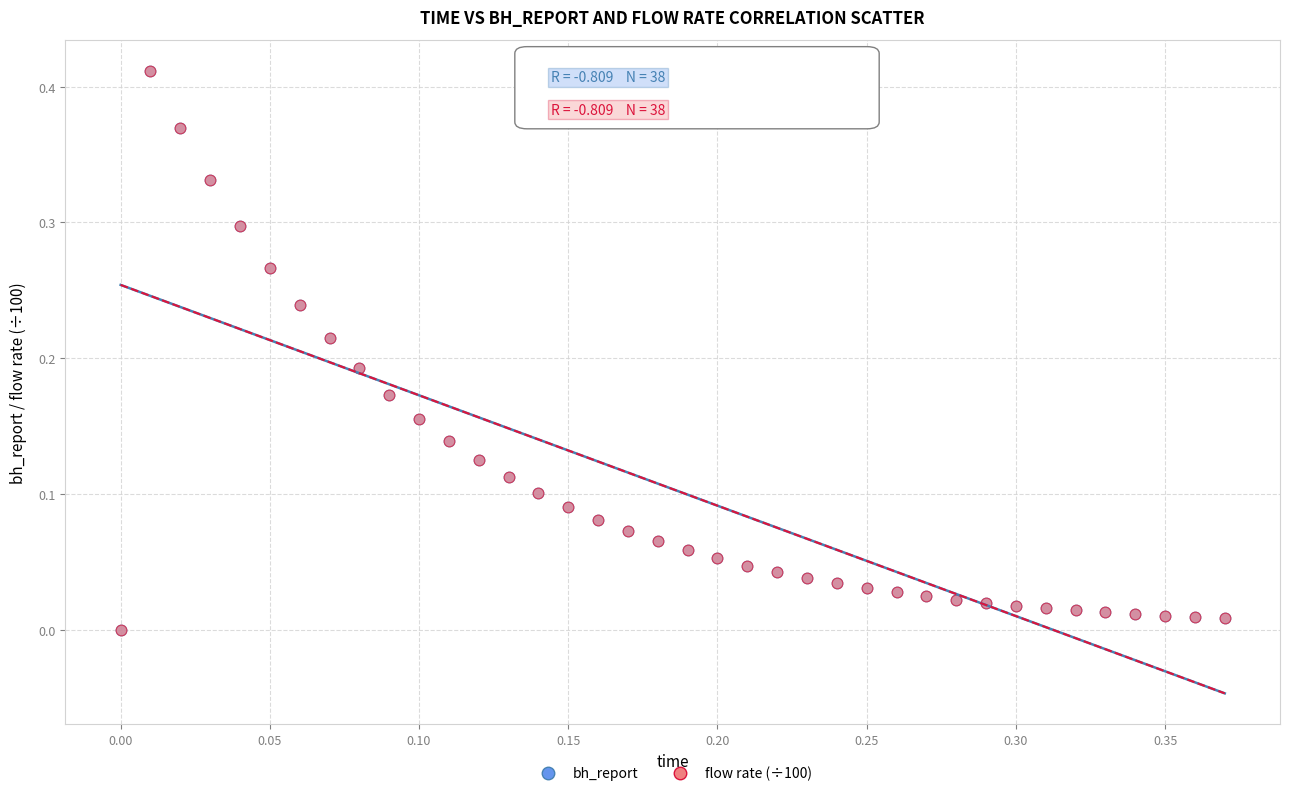

What are all the series names shown in the legend?

bh_report, flow rate (÷100)